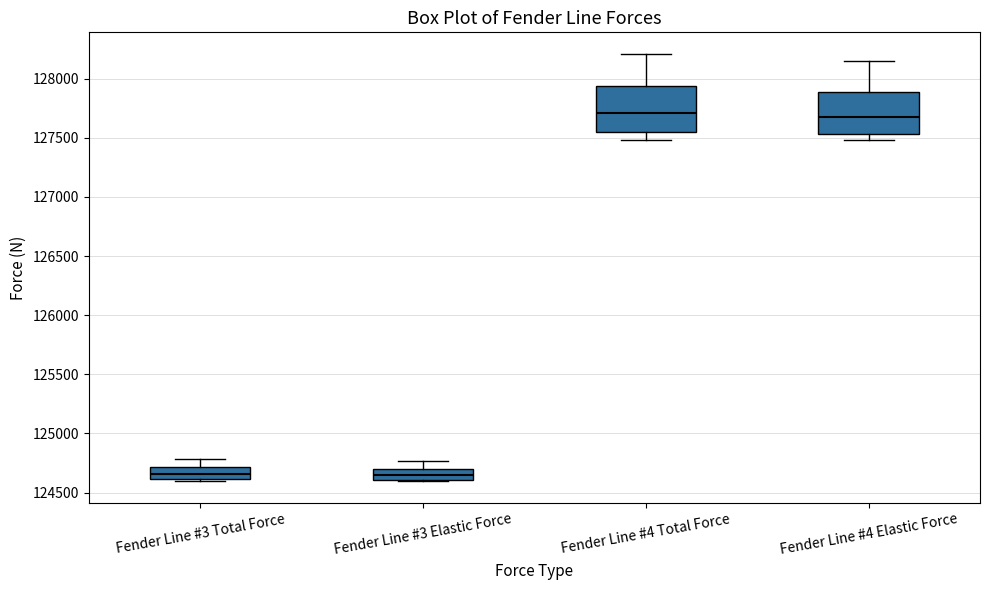

Reading left to right, read every box against the y-axis: the position of its median line, the range the box covers, and the ends of its whiskers. The values are not printed on the chart, so give them approximately, as read against the axis.

Fender Line #3 Total Force: median 124650, box 124600 to 124700, whiskers 124600 (just below the box's lower edge) to 124800
Fender Line #3 Elastic Force: median 124650, box 124600 to 124700, whiskers 124600 to 124750
Fender Line #4 Total Force: median 127700, box 127550 to 127950, whiskers 127500 to 128200
Fender Line #4 Elastic Force: median 127700, box 127550 to 127900, whiskers 127500 to 128150